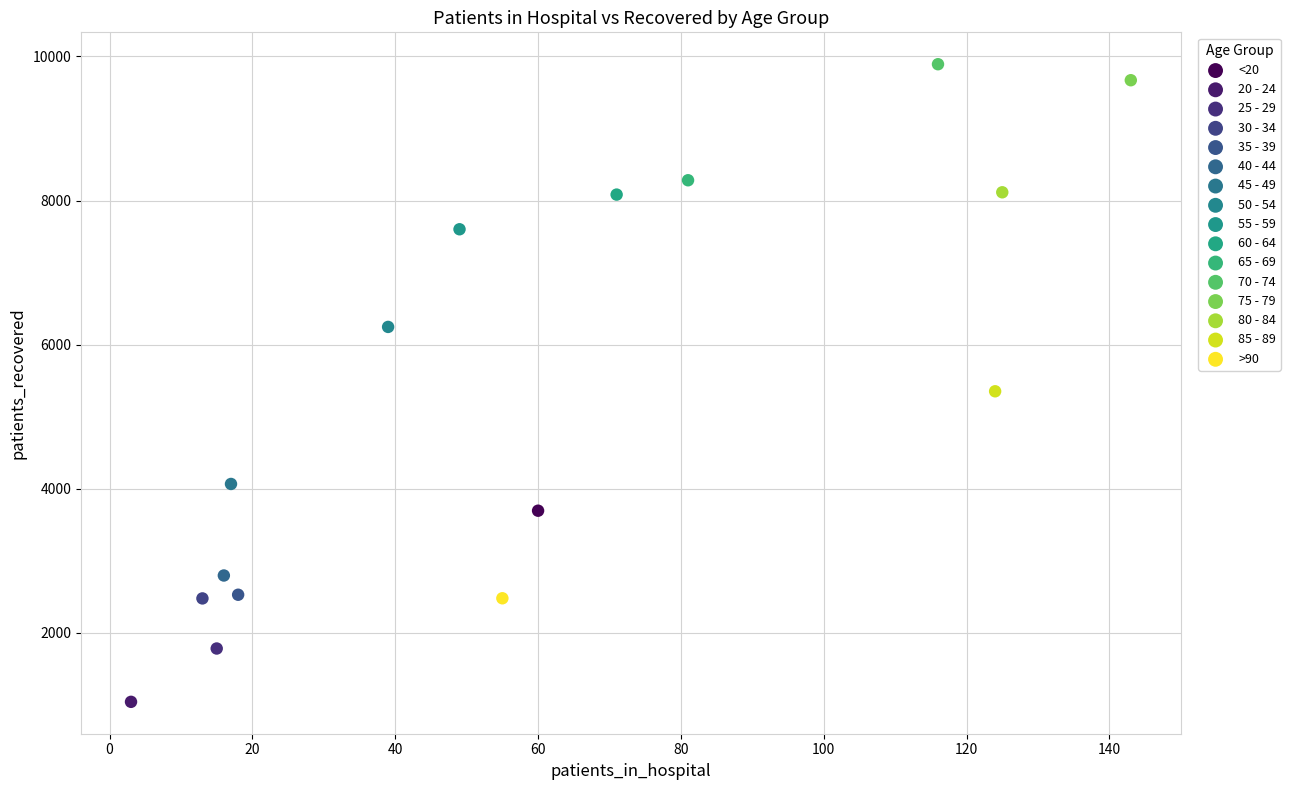

Which series contains the highest Y value?

70 - 74